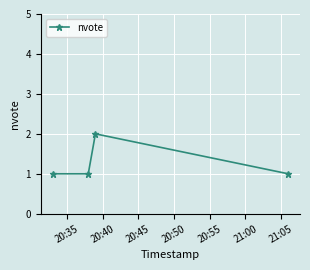

How many interior local peaks (higher than both neighbors) does the data have?

1